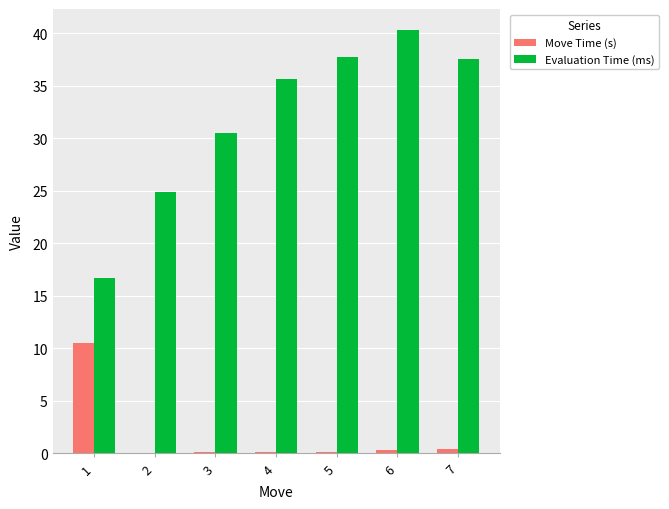

What is the spread (max minus min) of values at 4?

35.5